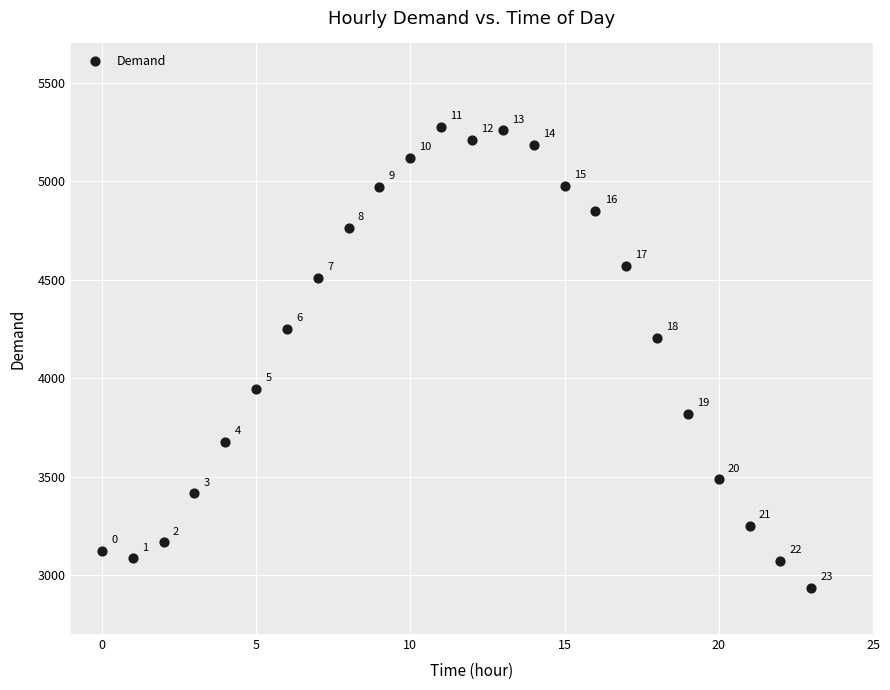

What is the range of Y values (max minus min)?

2341